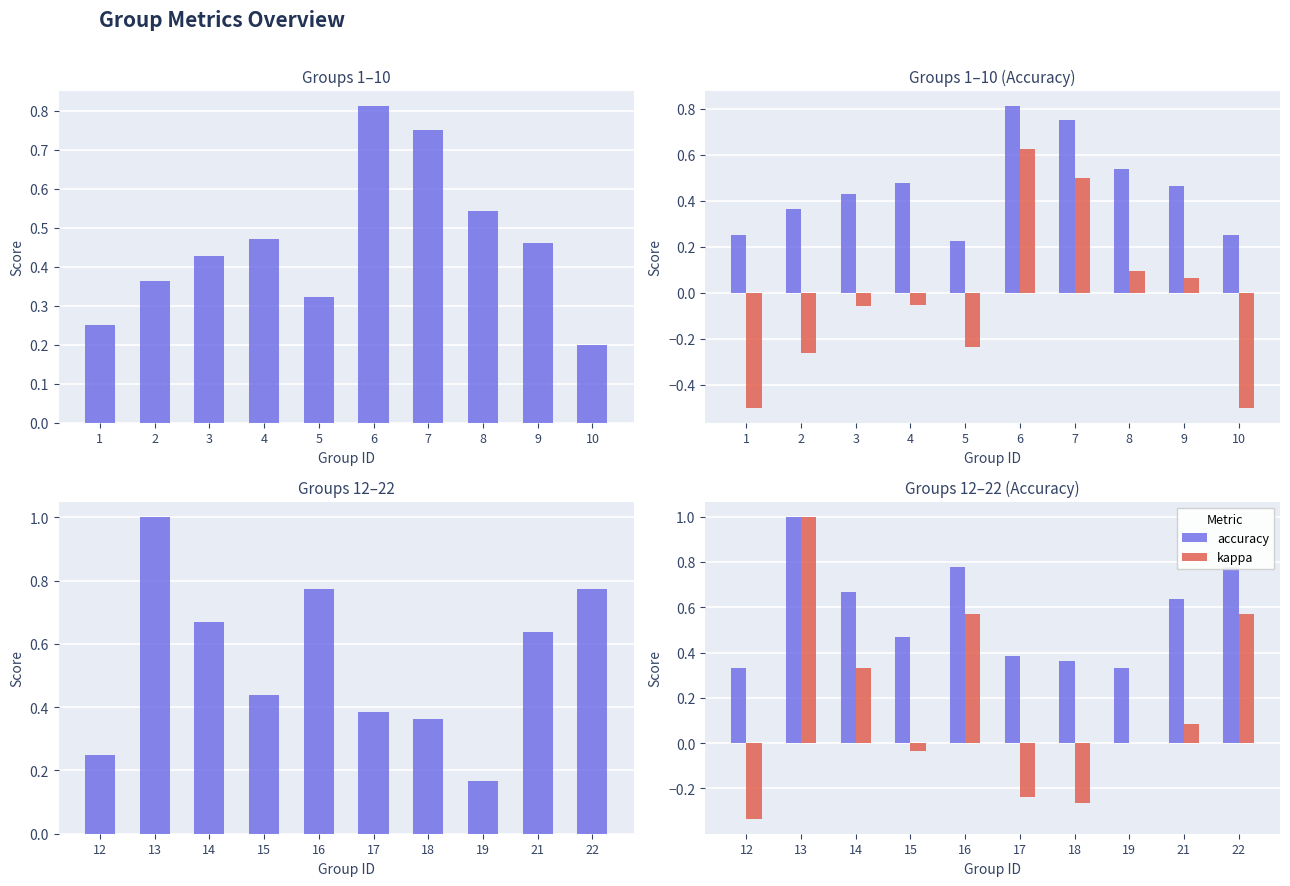

Which series changed the most between 17 and 18?

kappa